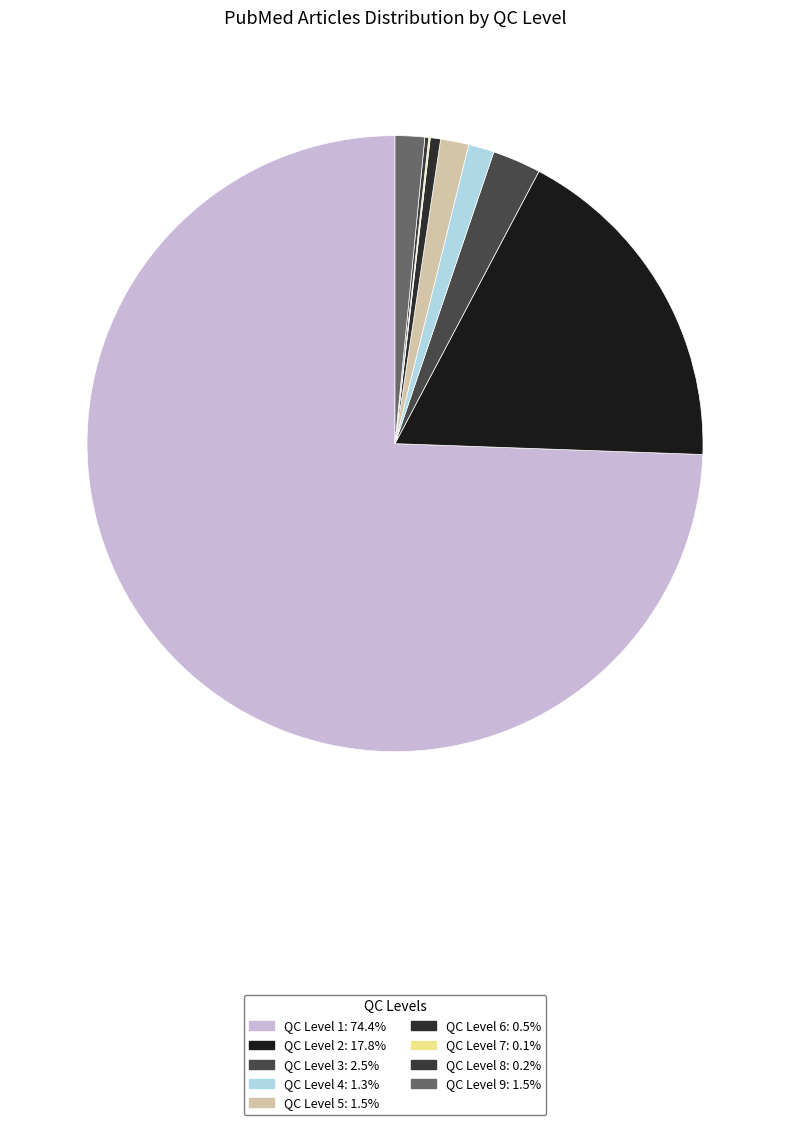

How many segments does this pie chart have?

9